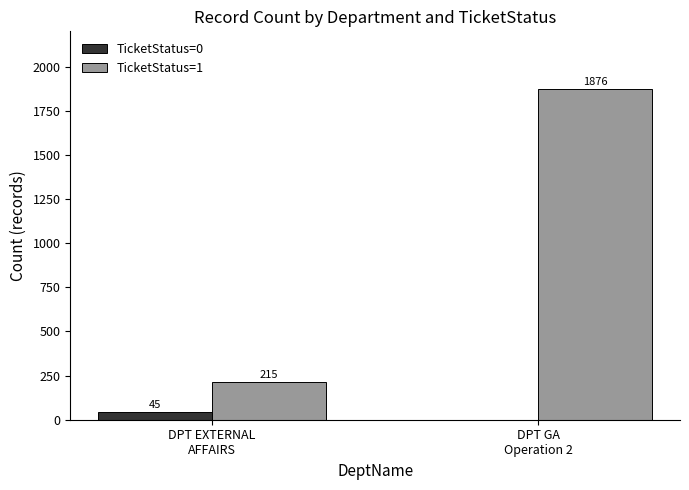

What is the sum of all TicketStatus=0 values?

45